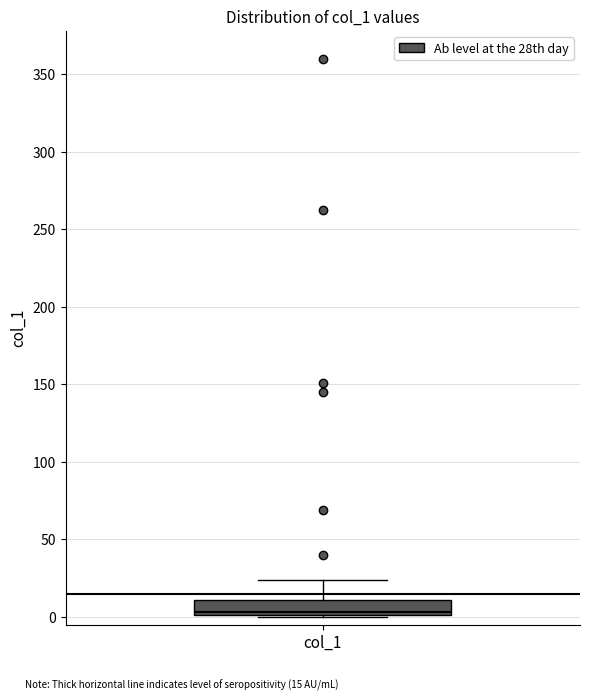

Transcribe this box plot: give where the median line is, the range the box spans, and where the two whiskers end, as read against the y-axis. The values are not printed on the chart, so give them approximately, as read against the axis.

median 5, box 0 to 10, whiskers 0 to 25